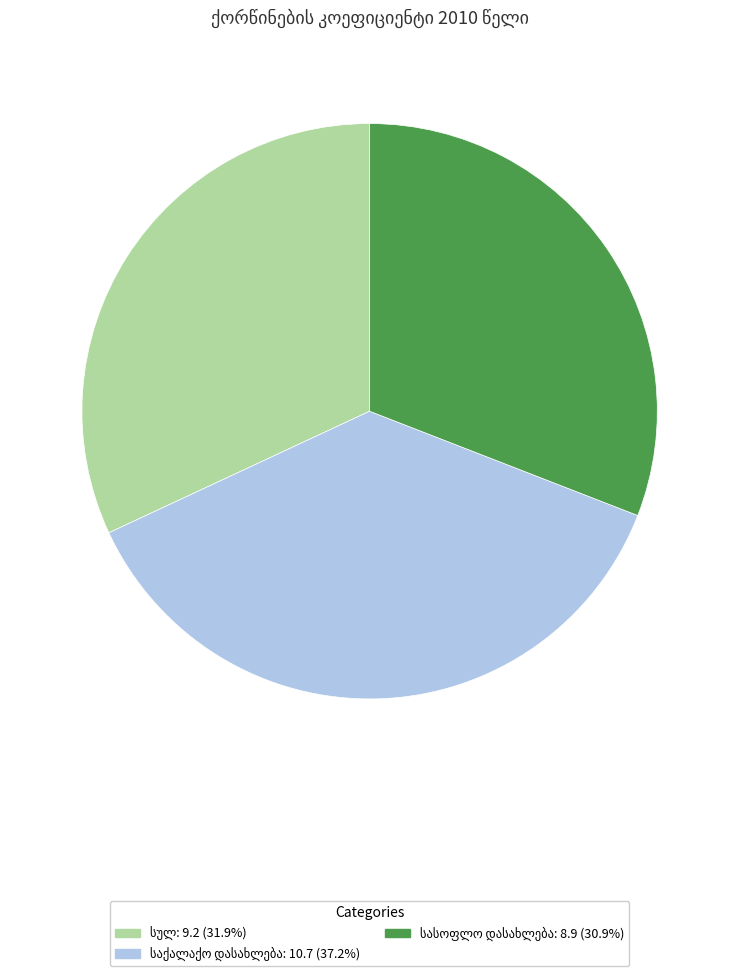

How many segments does this pie chart have?

3